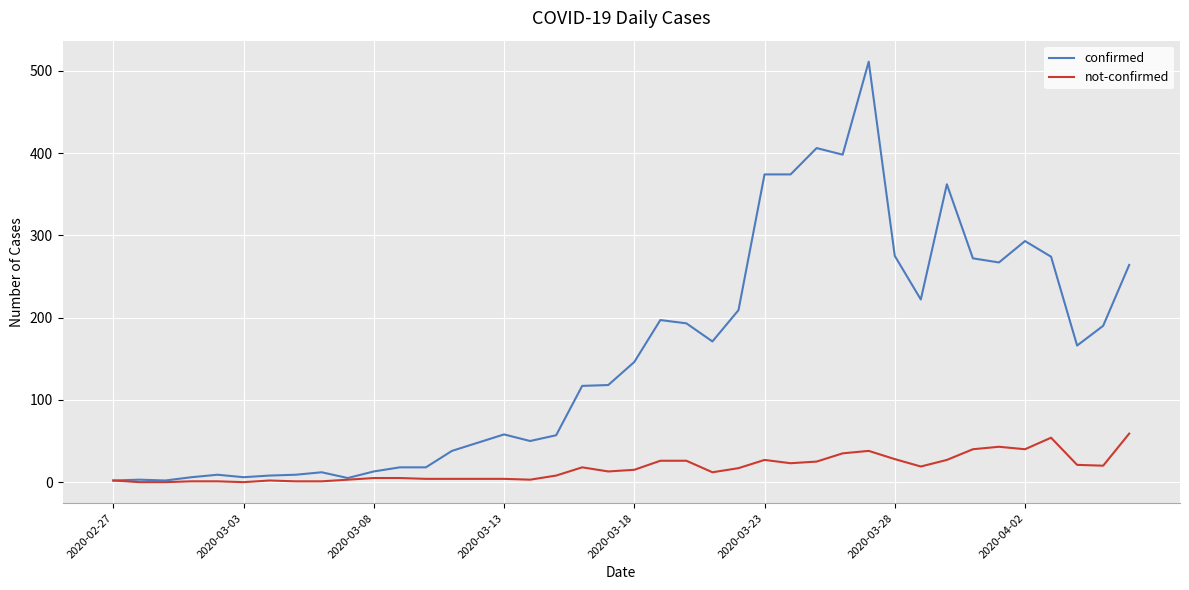

What is the greatest value displayed?

511